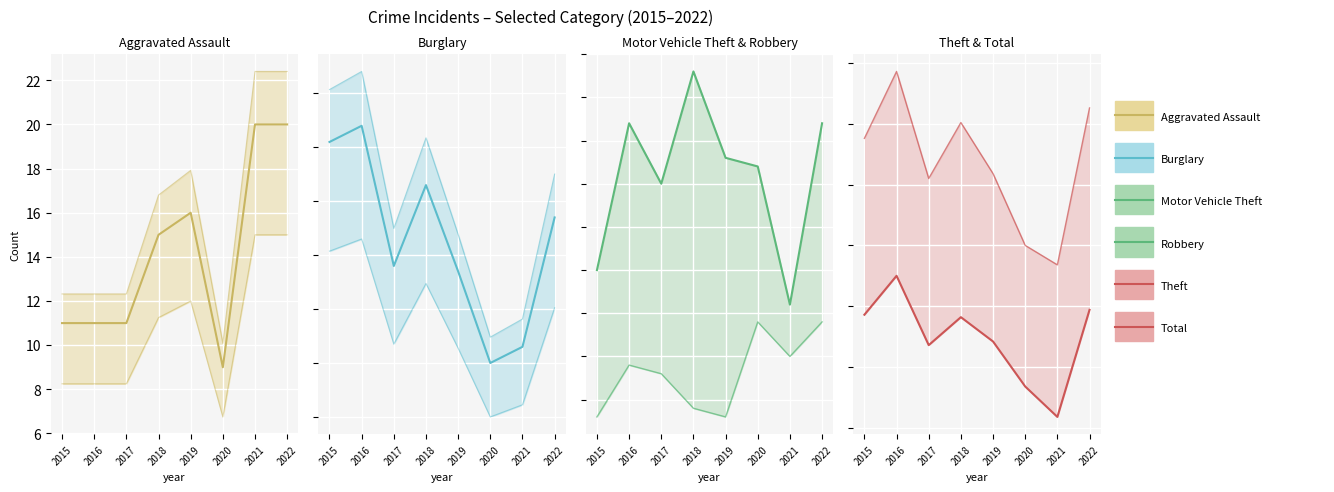

What is the minimum value for Total?

334